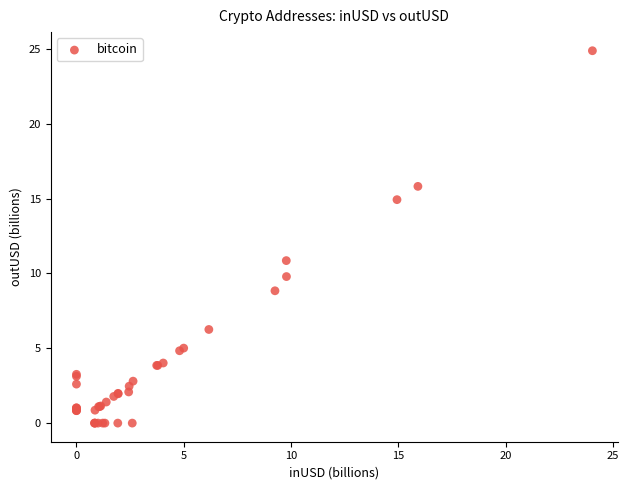

What Y value in the scatter plot is closest to 12?

10.9